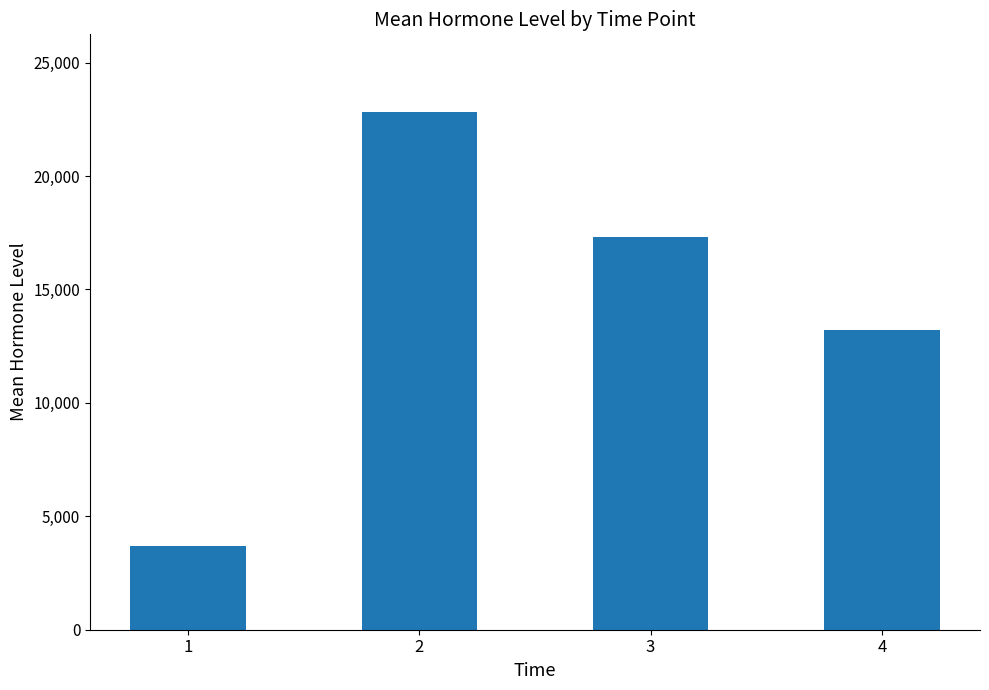

List the labels in order of value, largest first.

2, 3, 4, 1